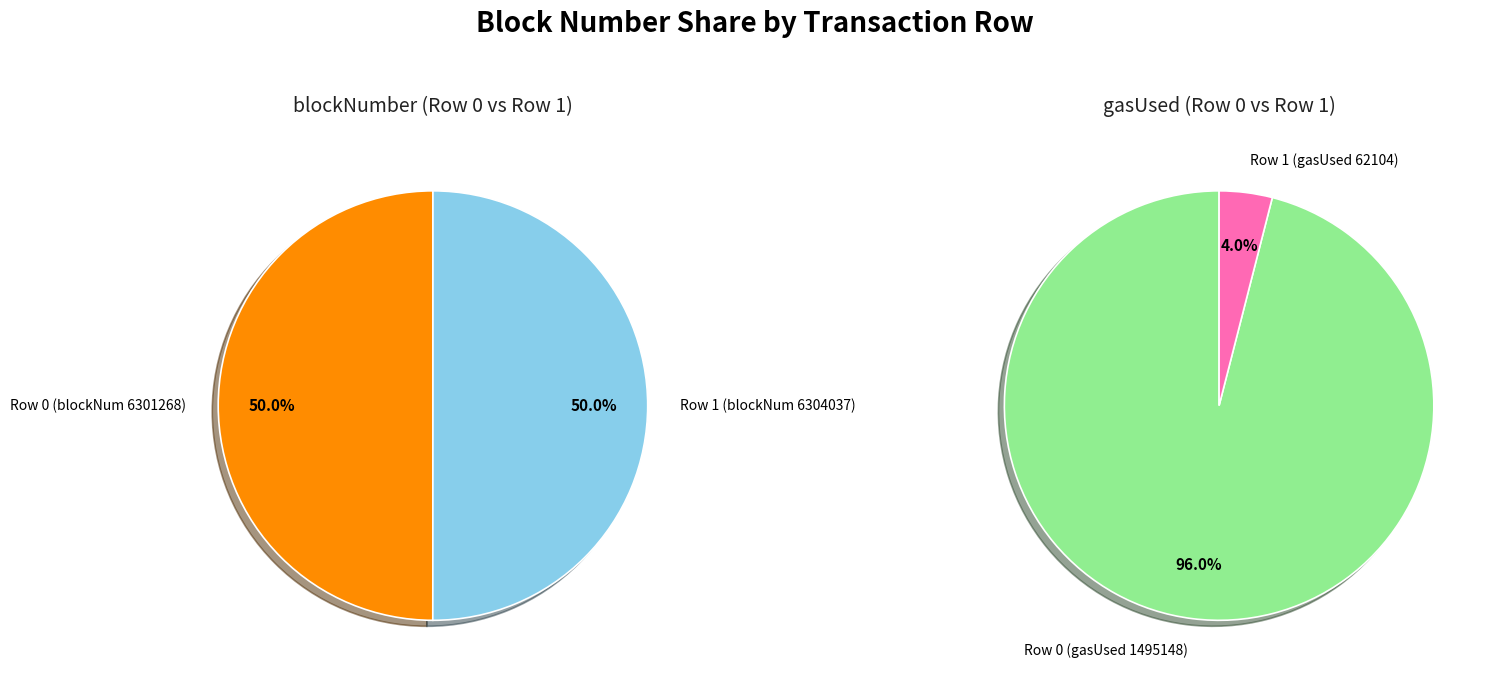

The 1 slice represents 50% of the pie. True or false?

True